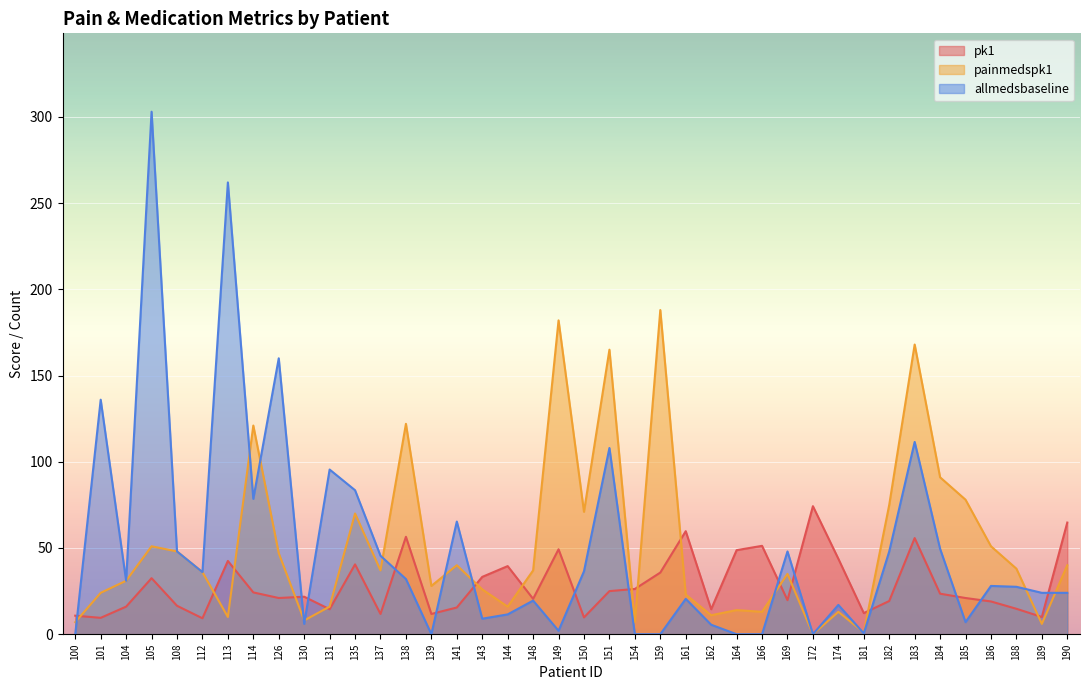

What is the total value across all series at 154?

33.2